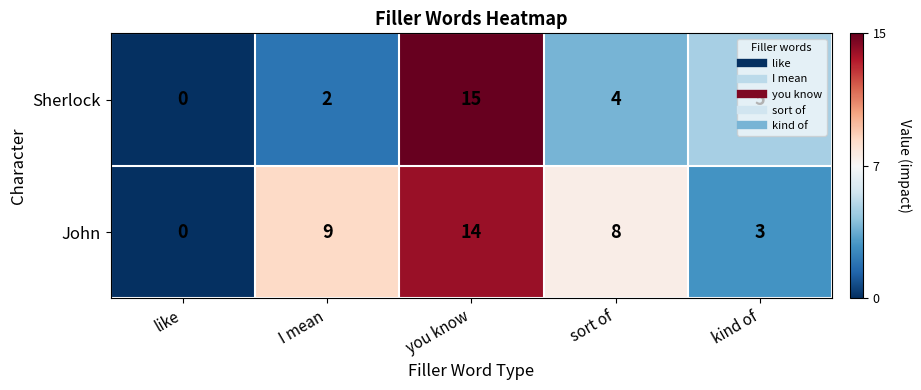

What is the sum of the John values at kind of and sort of?

11